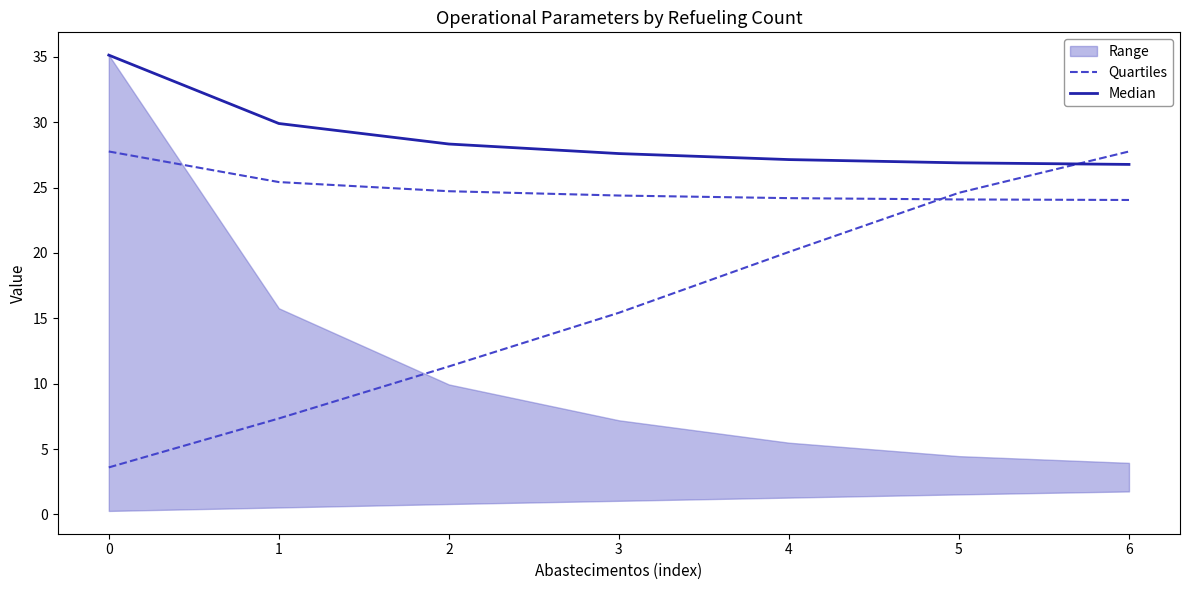

True or false: Median has more than 2 interior local peaks.

False